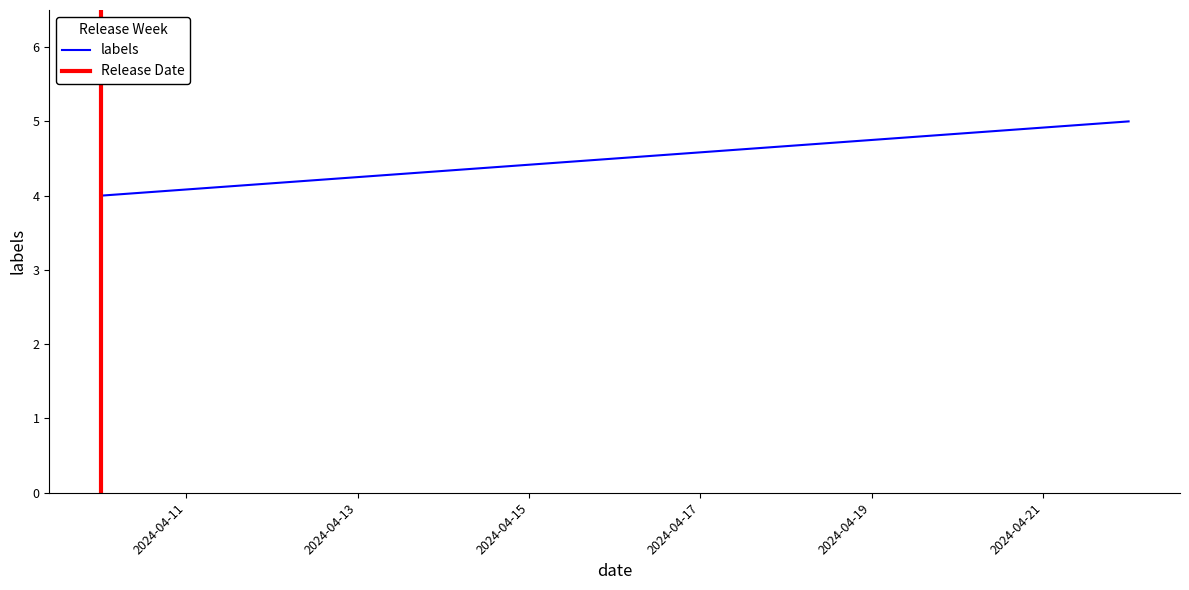

How many data points in Release Date are less than 1?

1